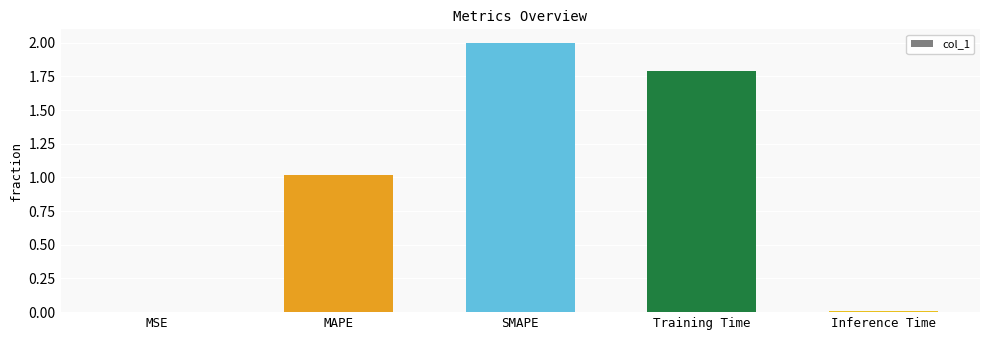

True or false: the data shows 0.0 at MSE.

True